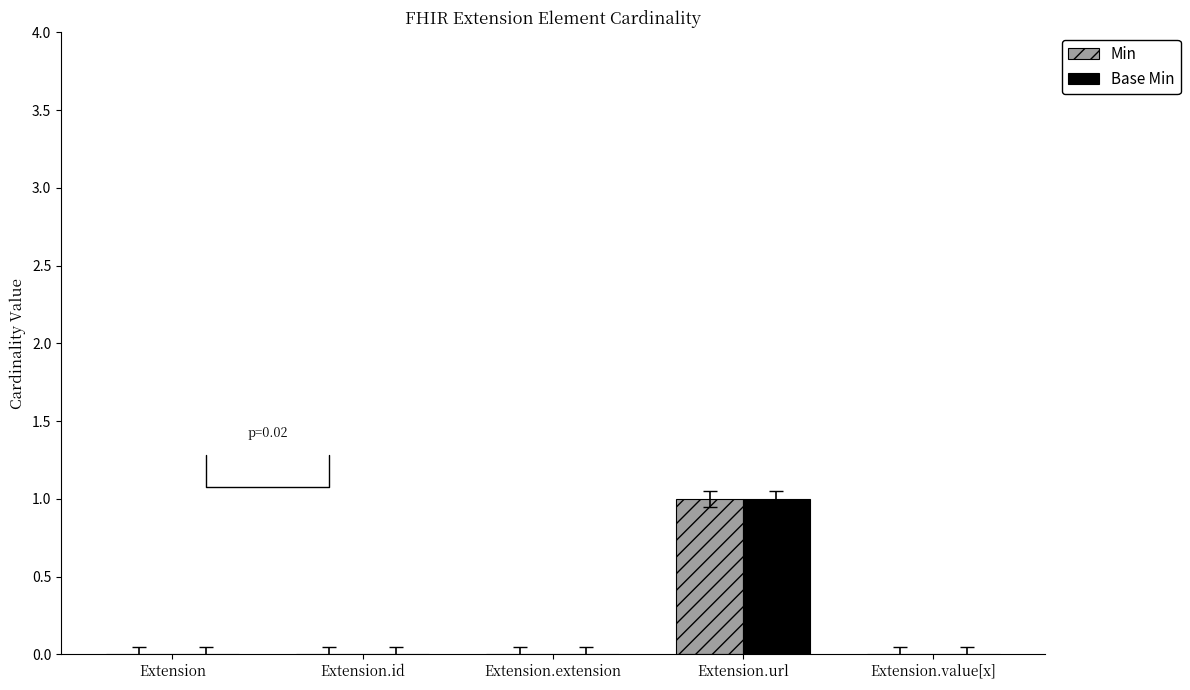

Is it true that Min equals 1 at Extension.url?

True